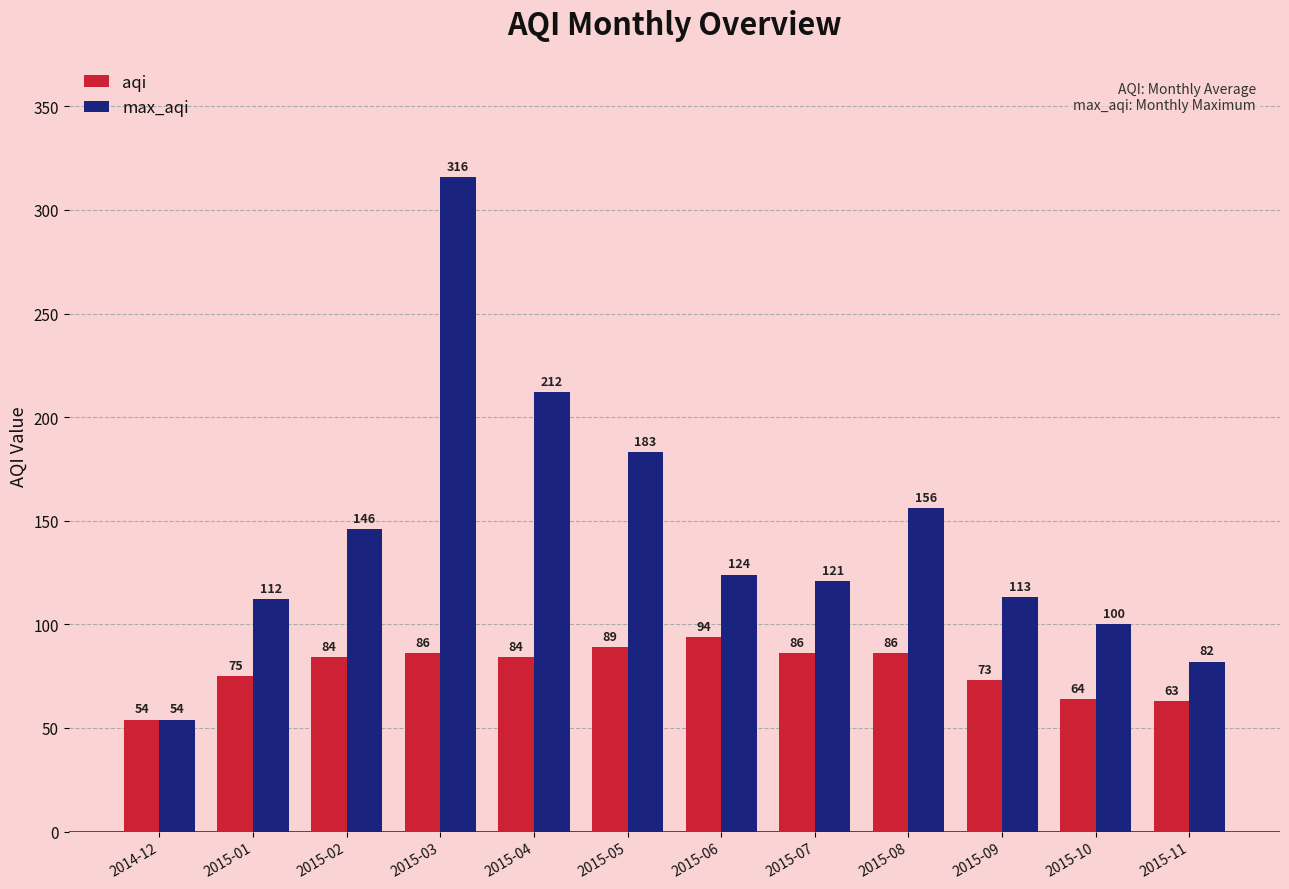

List the series in order of their overall mean, lowest first.

aqi, max_aqi